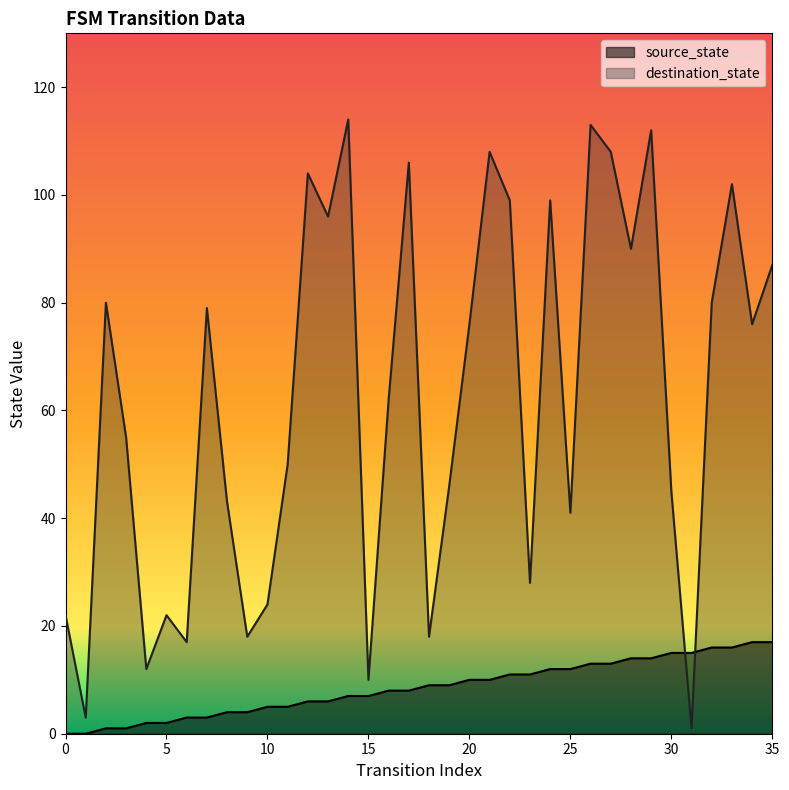

Reading left to right, what are all the values shown in this chart?

source_state: 0	0	1	1	2	2	3	3	4	4	5	5	6	6	7	7	8	8	9	9	10	10	11	11	12	12	13	13	14	14	15	15	16	16	17	17
destination_state: 22	3	80	55	12	22	17	79	43	18	24	50	104	96	114	10	62	106	18	46	76	108	99	28	99	41	113	108	90	112	45	1	80	102	76	87